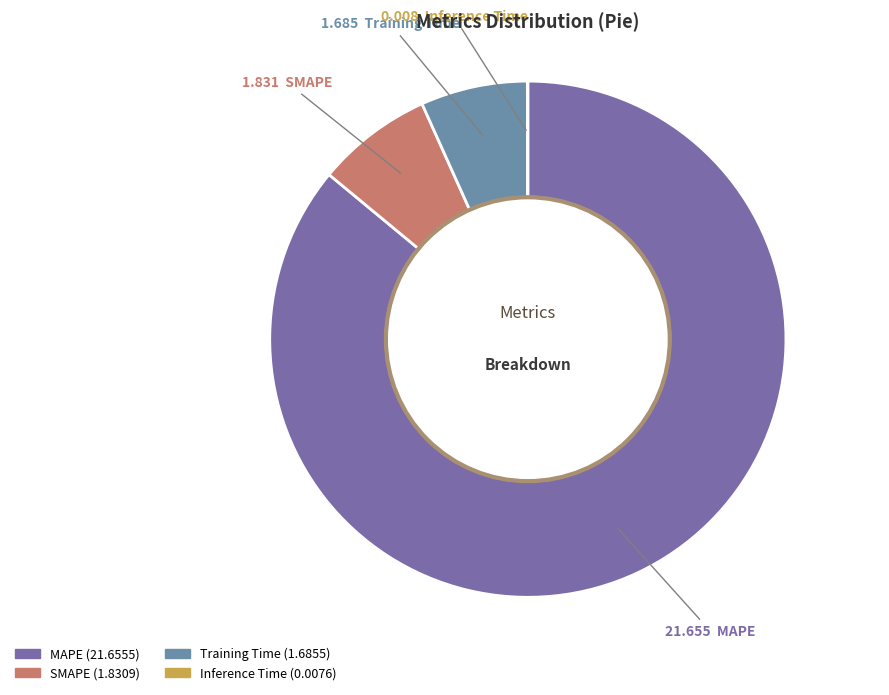

True or false: Training Time accounts for 7% of the total.

True